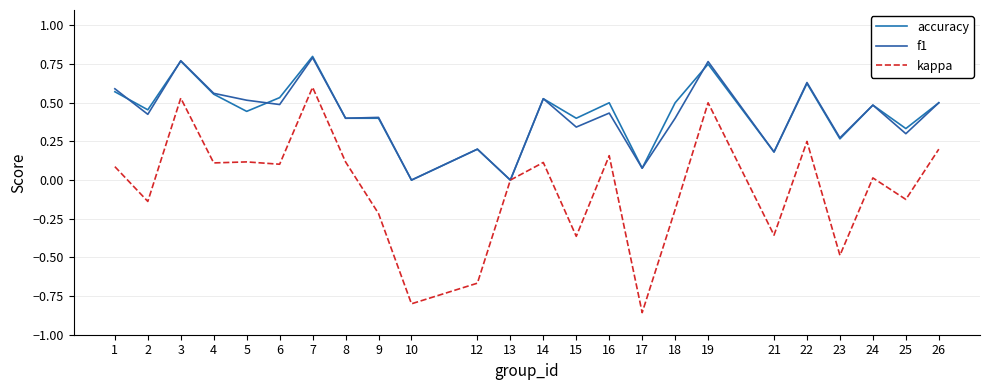

What is the total value across all series at 24?

1.0